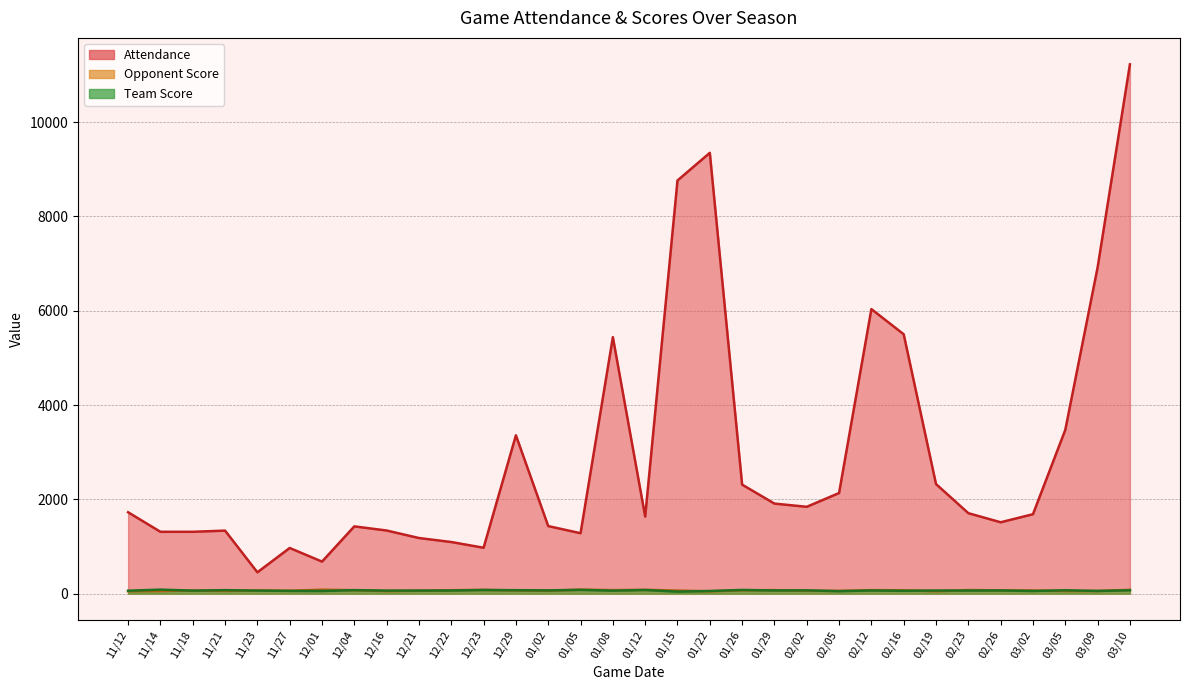

Rank the series by their maximum value, from lowest to highest.

Opponent Score, Team Score, Attendance